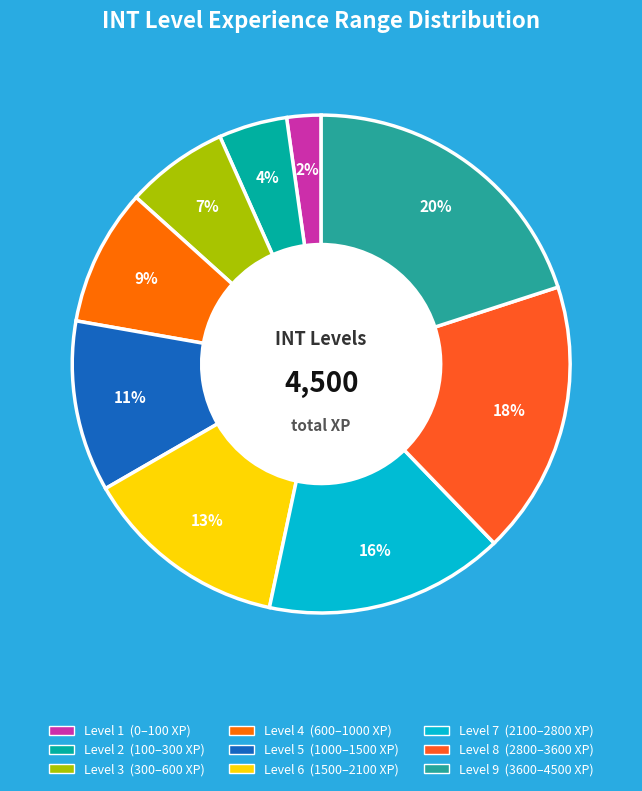

How many slices are in this pie chart?

9